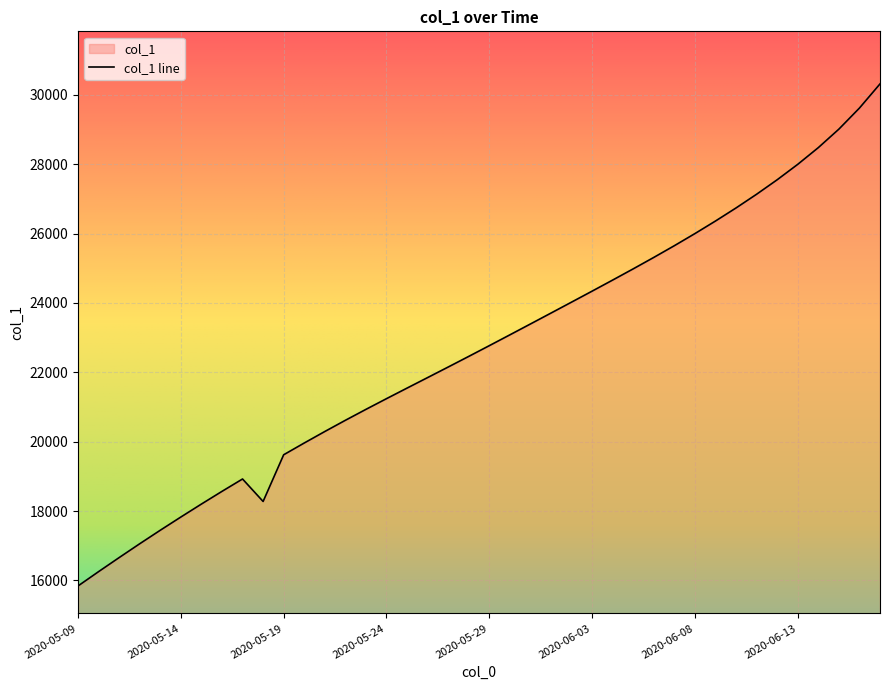

Approximately how many times larger is the value at 2020-05-11 compared to 2020-06-14?

0.6